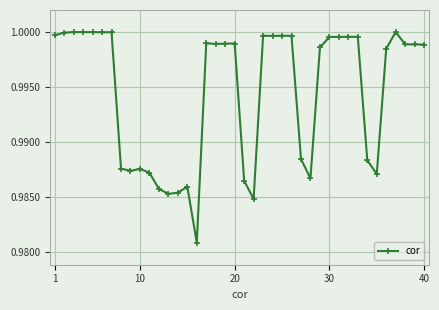

True or false: the data has more than 1 interior local peaks.

True